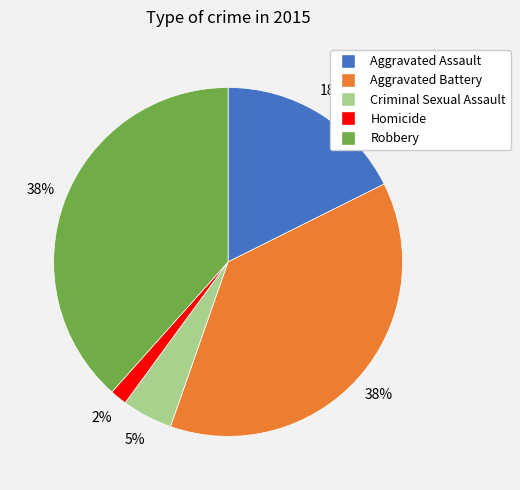

What percentage is the Aggravated Battery slice, to the nearest percent?

38%